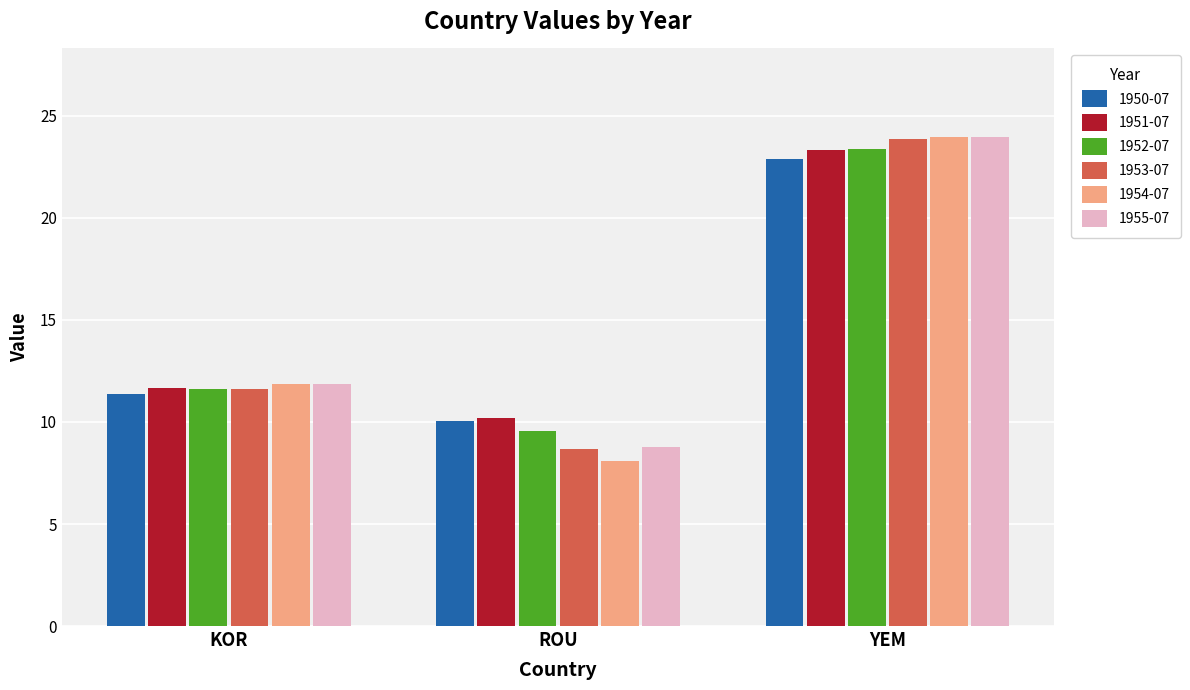

Are the bars grouped side by side (vs. stacked)?

Yes